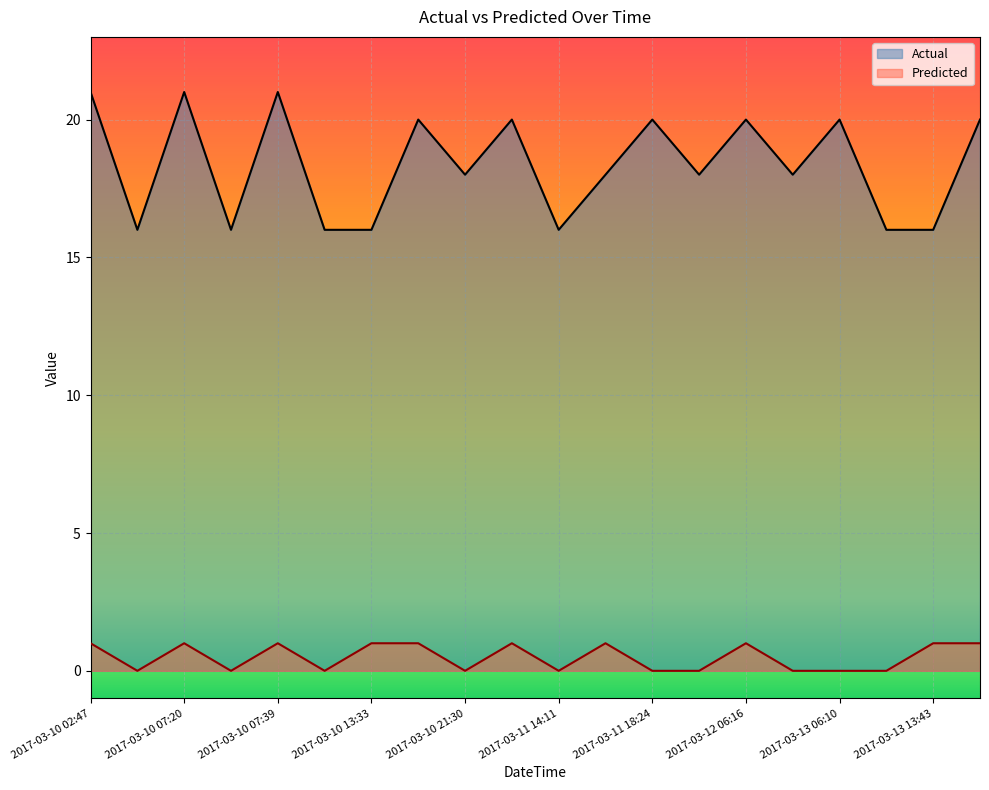

At which category is the sum across all series the highest?

2017-03-10 02:47